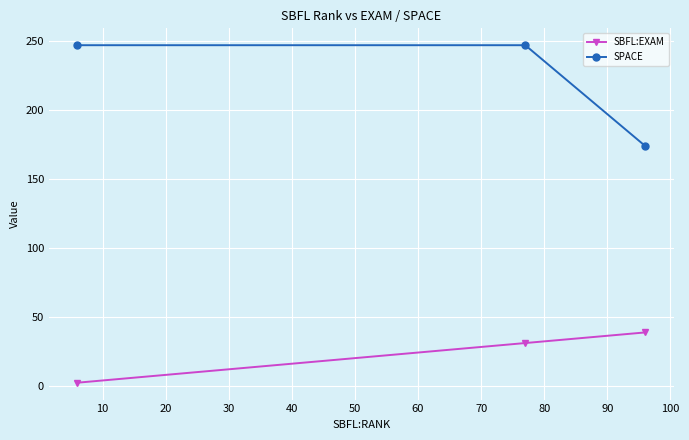

How many categories are shown in the chart?

3